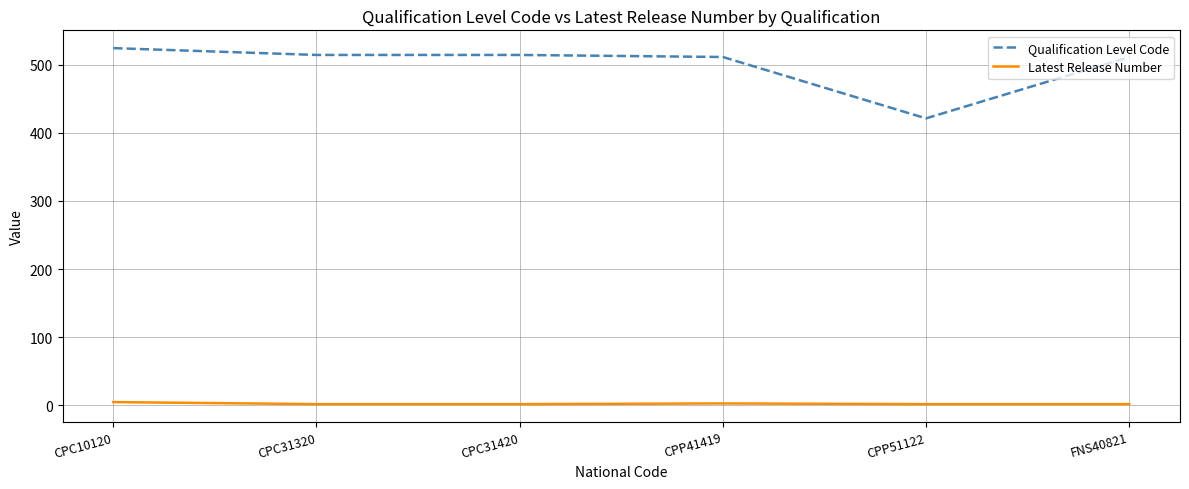

What is the lowest value of the Qualification Level Code series?

421